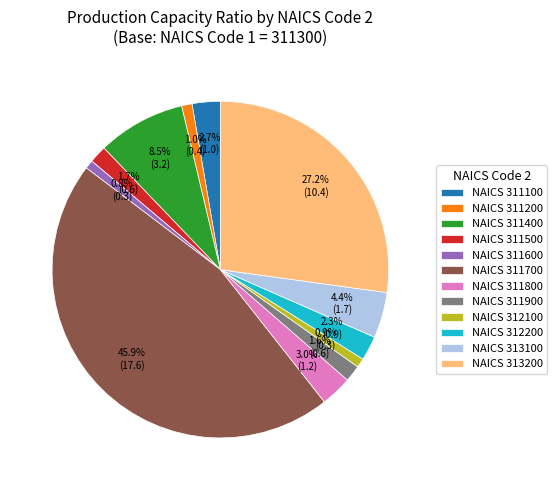

Does any single category account for the majority?

No